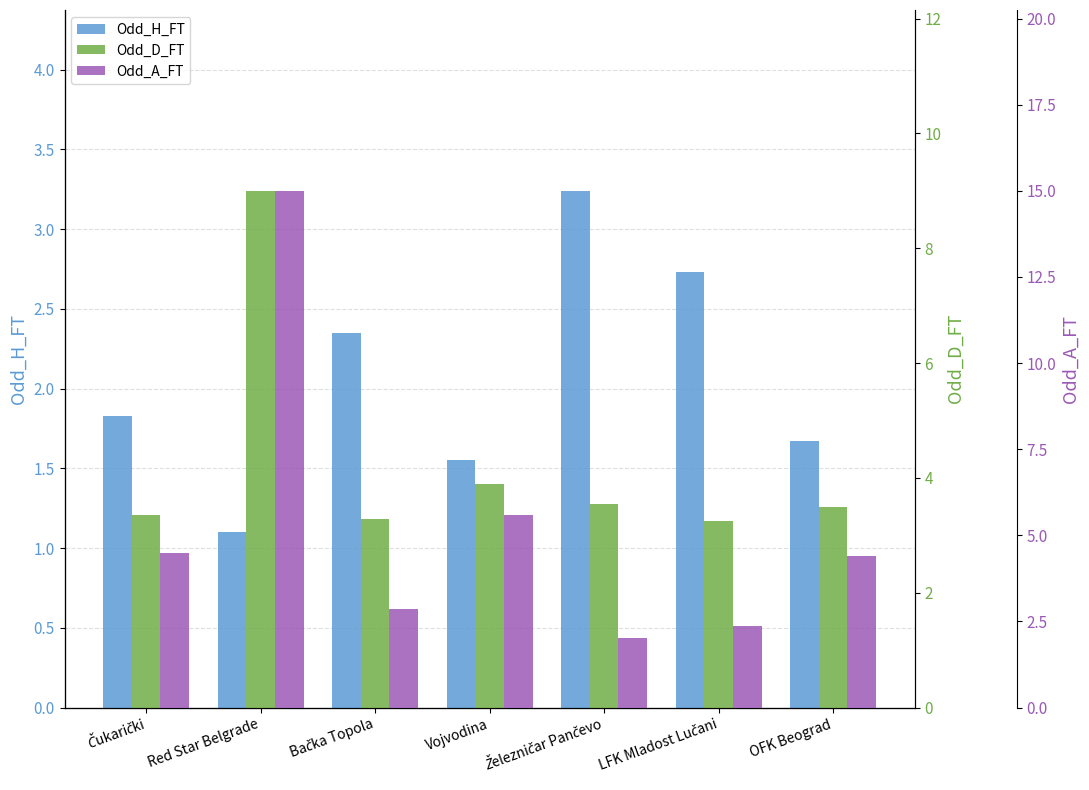

At how many categories does at least one series exceed 10?

1